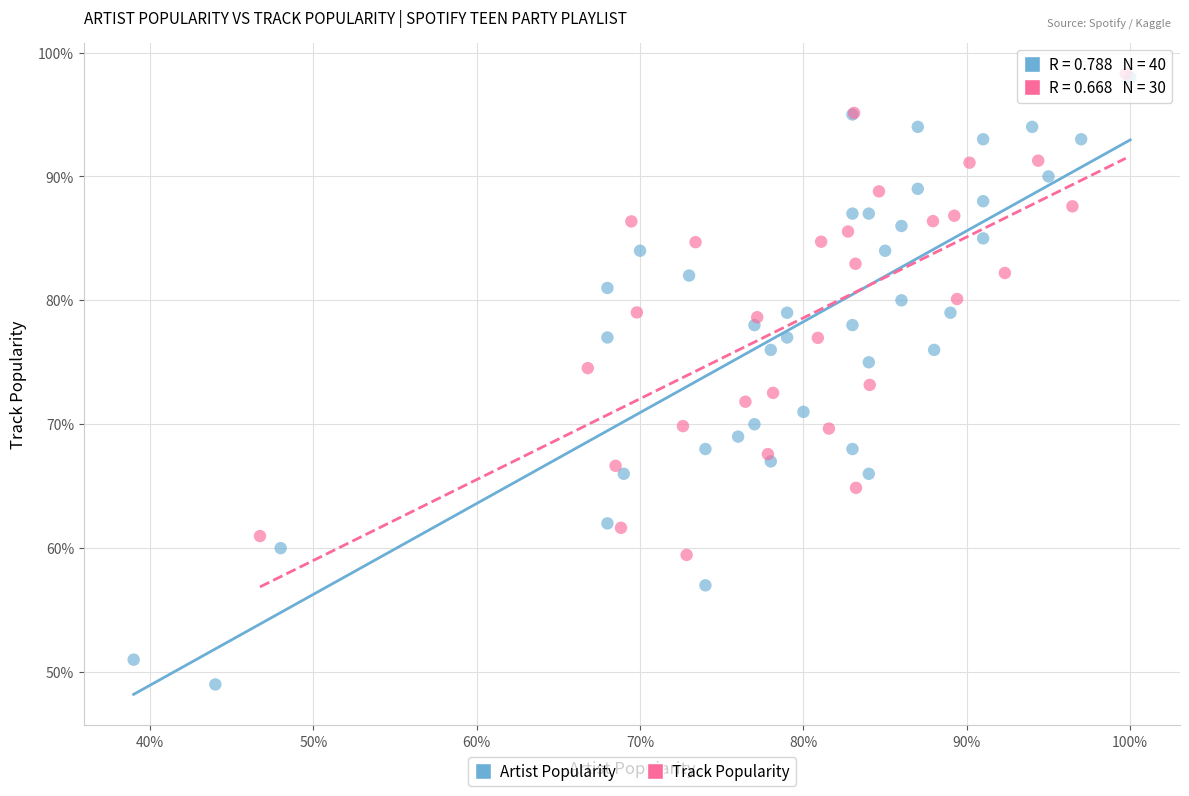

Which series has the largest Y range (max minus min)?

Artist Popularity